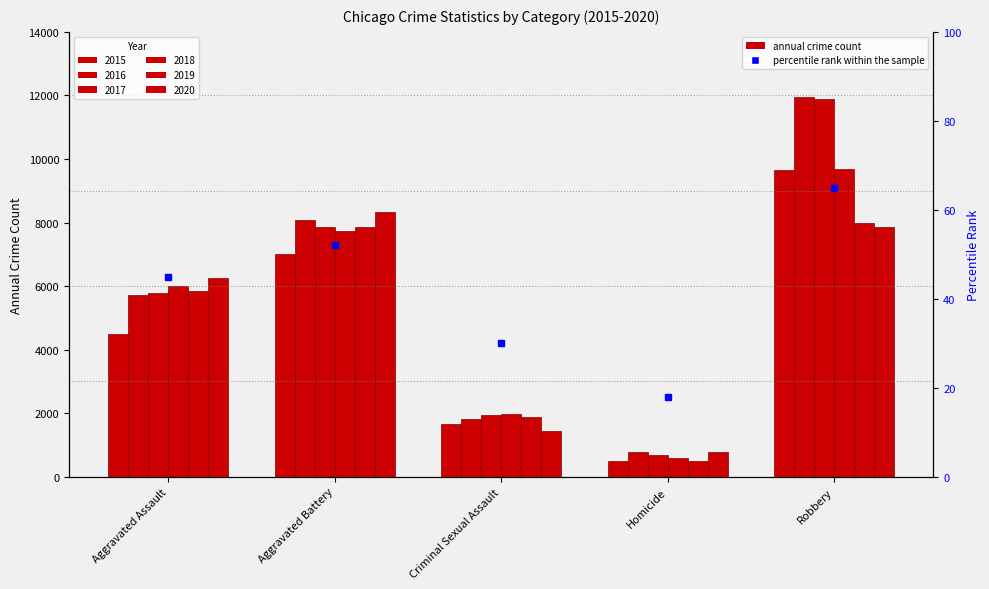

Is the value of 2015 at Aggravated Assault greater than the value of 2020 at Criminal Sexual Assault?

Yes